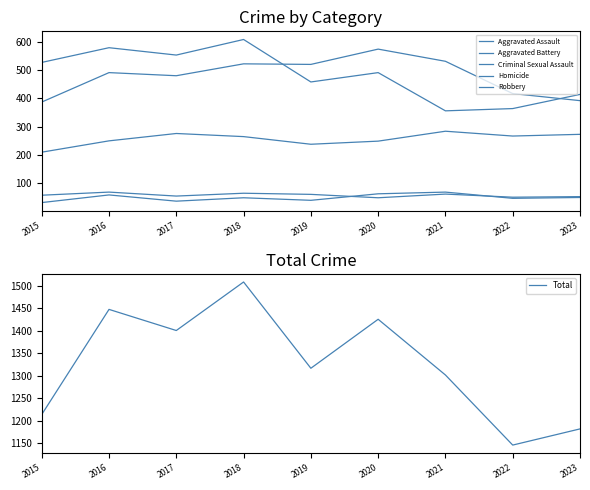

The Total series shows 1401 at 2017. True or false?

True